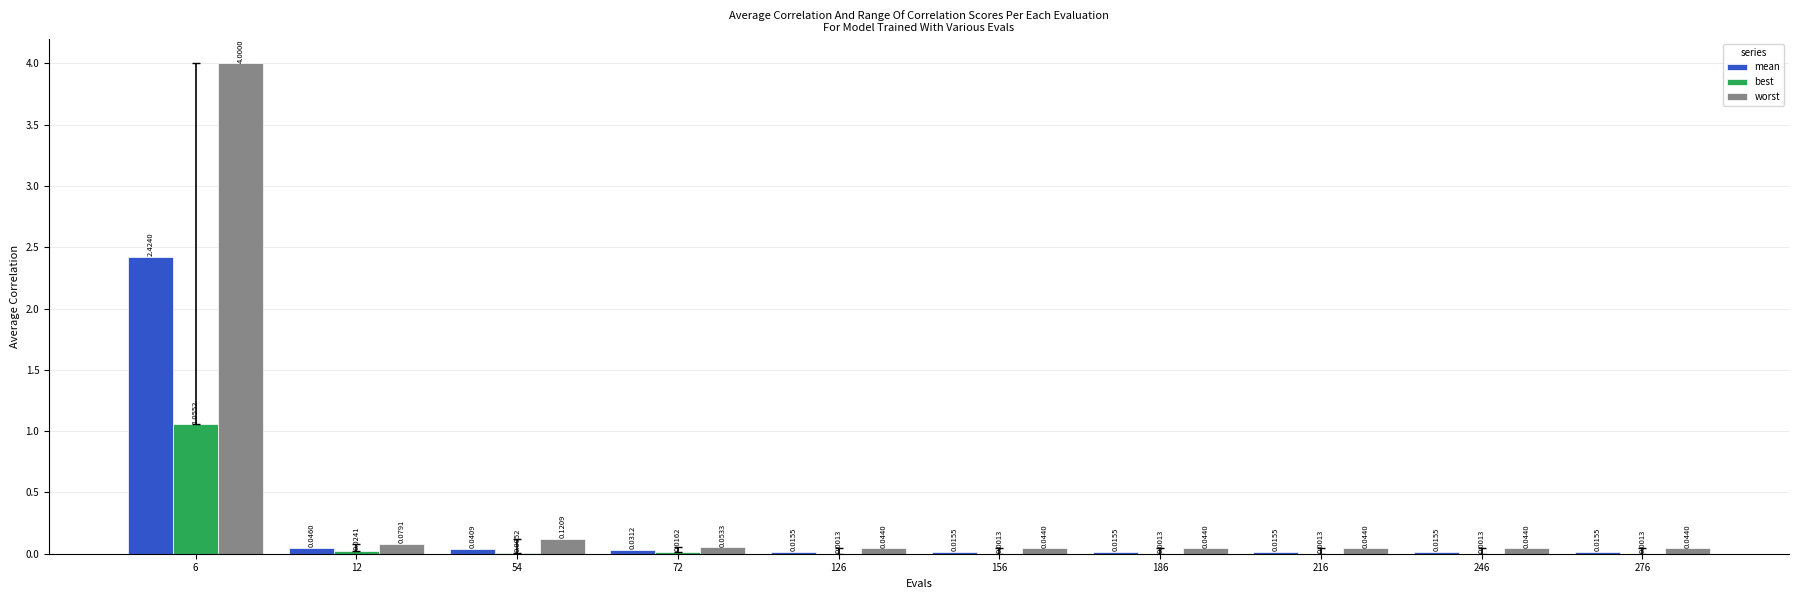

Is the value of best at 246 greater than the value of worst at 276?

No